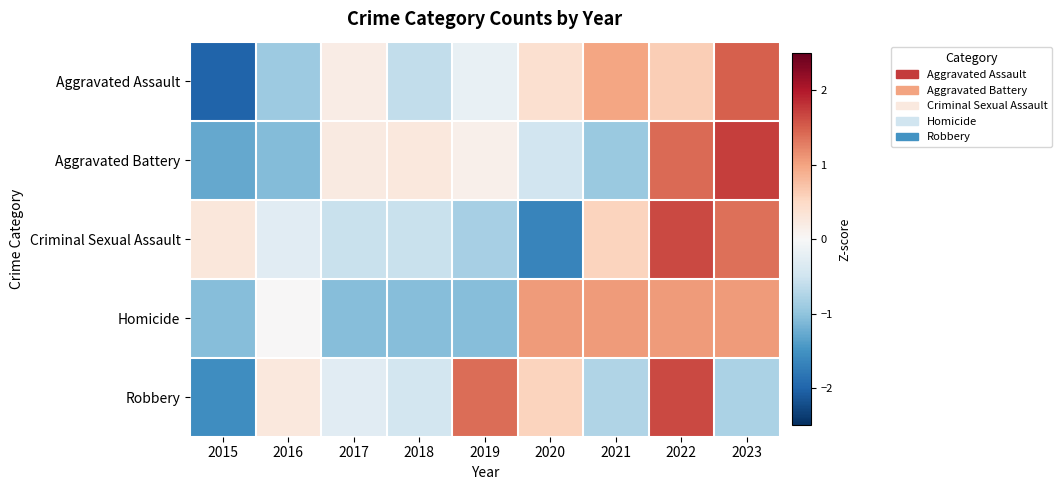

Reading left to right, extract all data points from this chart.

Aggravated Assault: 2015=-2.0	2016=-0.9	2017=0.2	2018=-0.6	2019=-0.2	2020=0.4	2021=1.0	2022=0.6	2023=1.5
Aggravated Battery: 2015=-1.3	2016=-1.1	2017=0.2	2018=0.3	2019=0.1	2020=-0.5	2021=-0.9	2022=1.4	2023=1.7
Criminal Sexual Assault: 2015=0.3	2016=-0.3	2017=-0.5	2018=-0.5	2019=-0.8	2020=-1.6	2021=0.5	2022=1.6	2023=1.4
Homicide: 2015=-1.1	2016=0.0	2017=-1.1	2018=-1.1	2019=-1.1	2020=1.1	2021=1.1	2022=1.1	2023=1.1
Robbery: 2015=-1.6	2016=0.3	2017=-0.3	2018=-0.5	2019=1.4	2020=0.6	2021=-0.8	2022=1.7	2023=-0.8